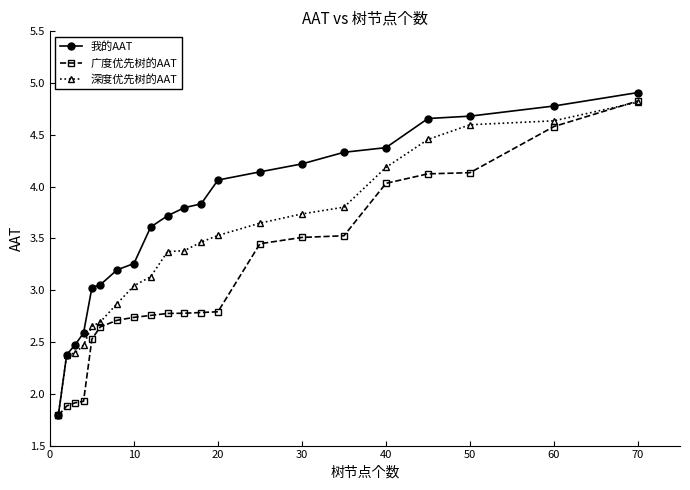

Which series has the largest range (max minus min)?

我的AAT